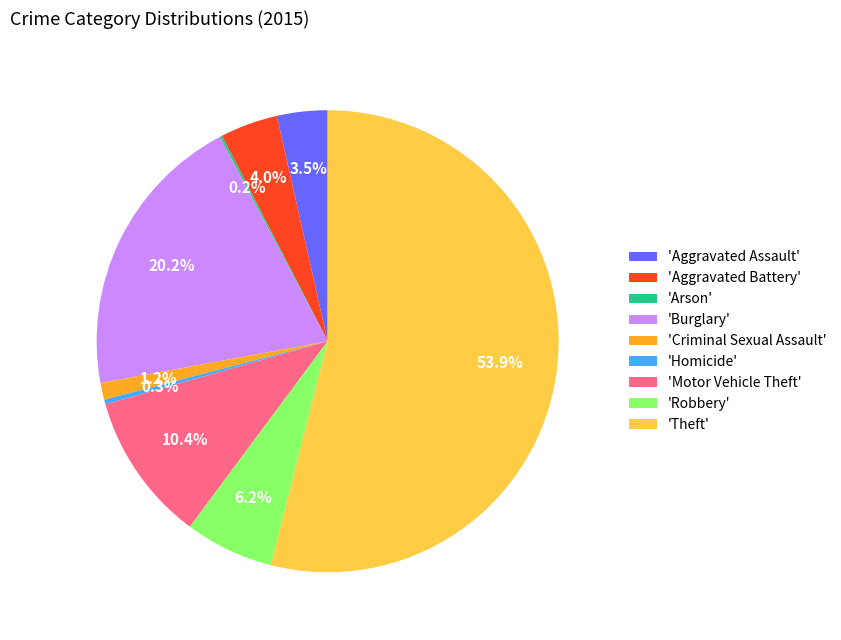

What portion of the pie excludes 'Homicide'?

99.7%